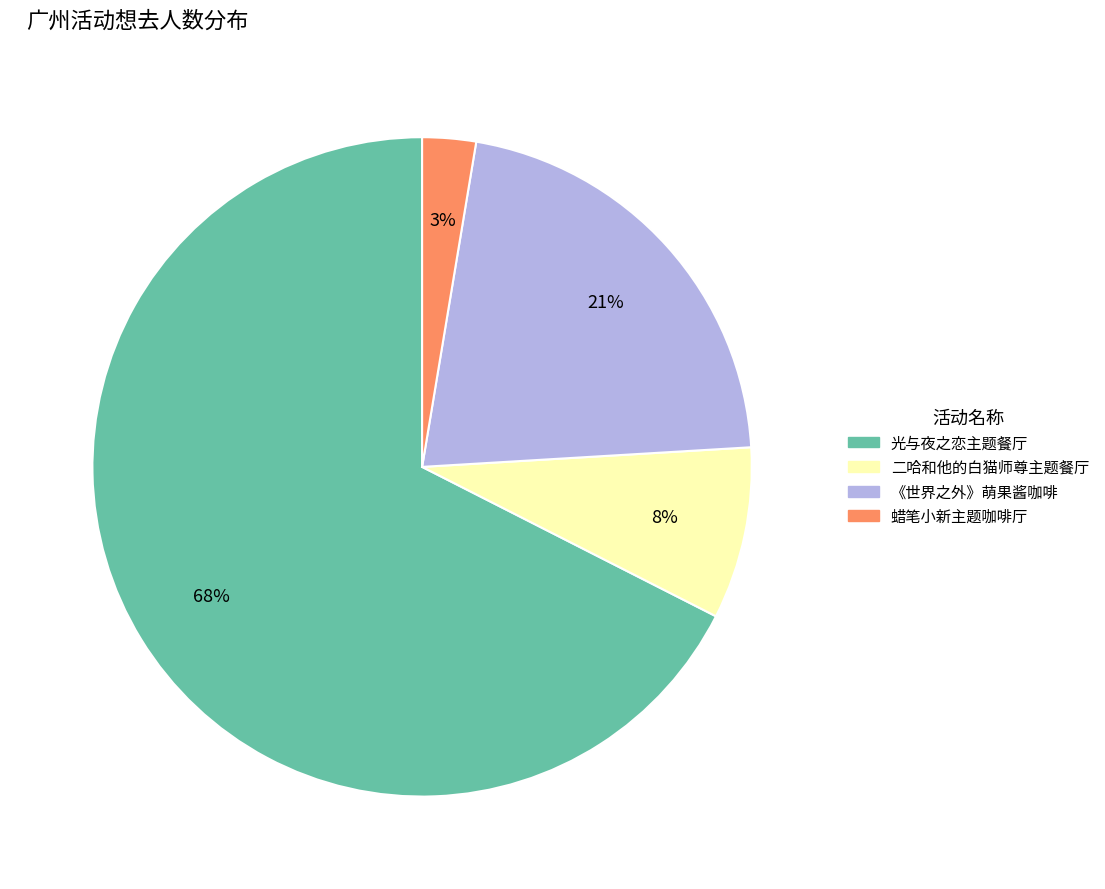

What is the majority slice?

光与夜之恋主题餐厅